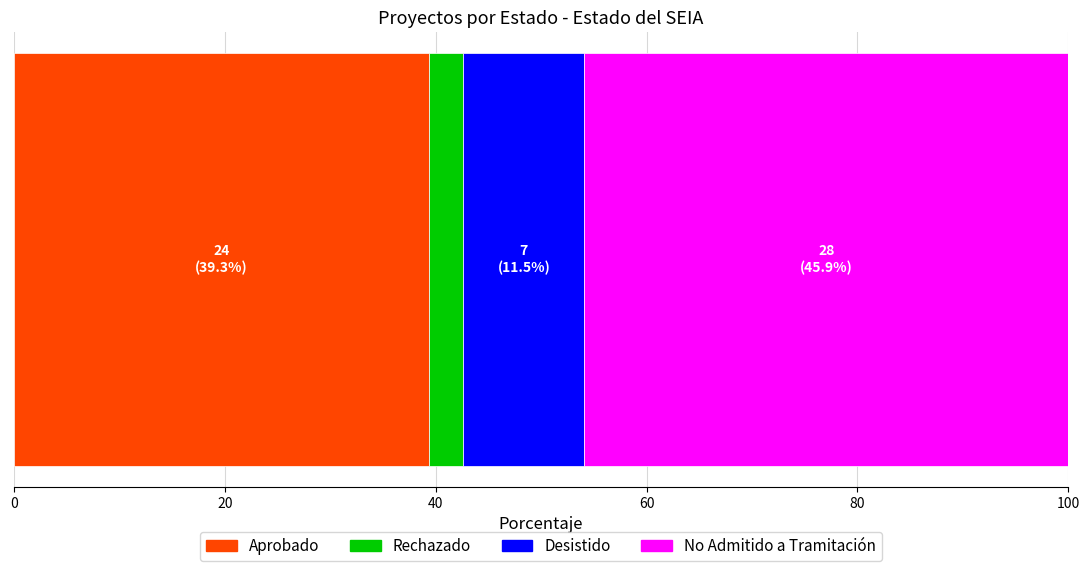

What is the minimum value for Aprobado?

39.3